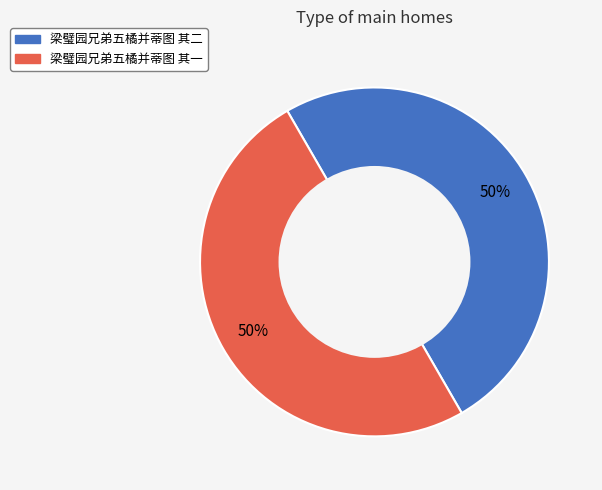

Approximately how many times larger is the value at 梁璧园兄弟五橘并蒂图 其一 compared to 梁璧园兄弟五橘并蒂图 其二?

1.0